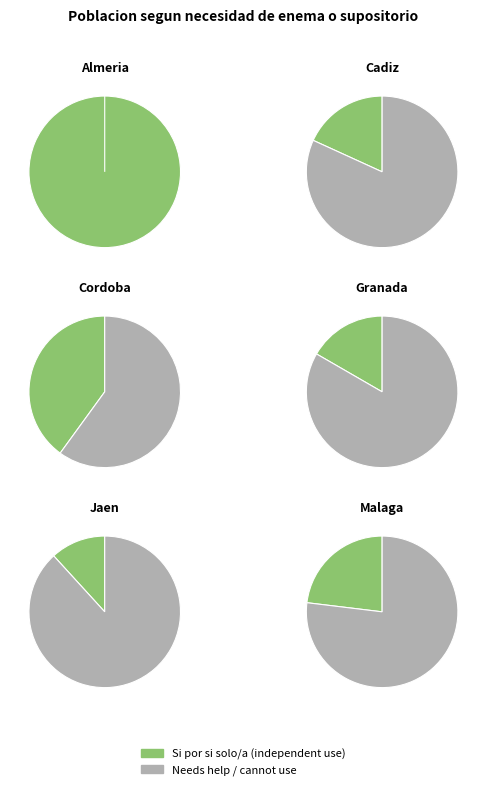

Combined, what portion of the pie is Cordoba and Malaga?

22.2%